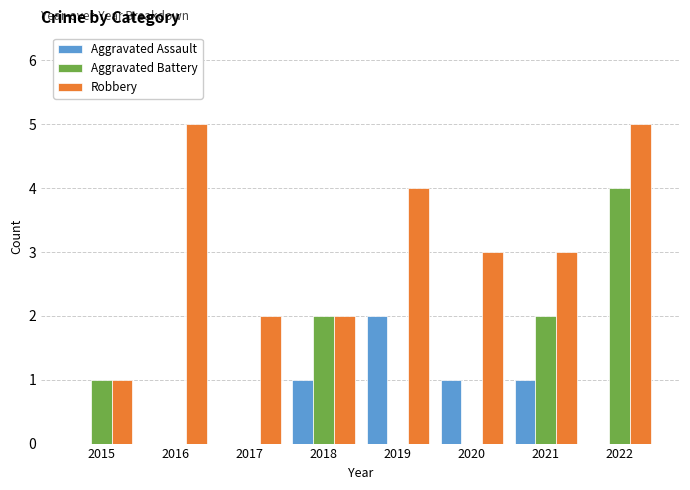

Are the bars horizontal?

No